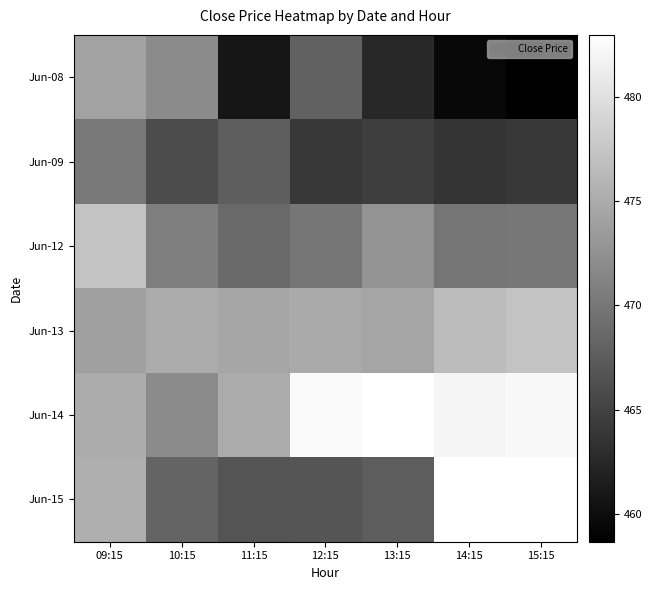

Where does the Jun-14 series first go above 482?

12:15